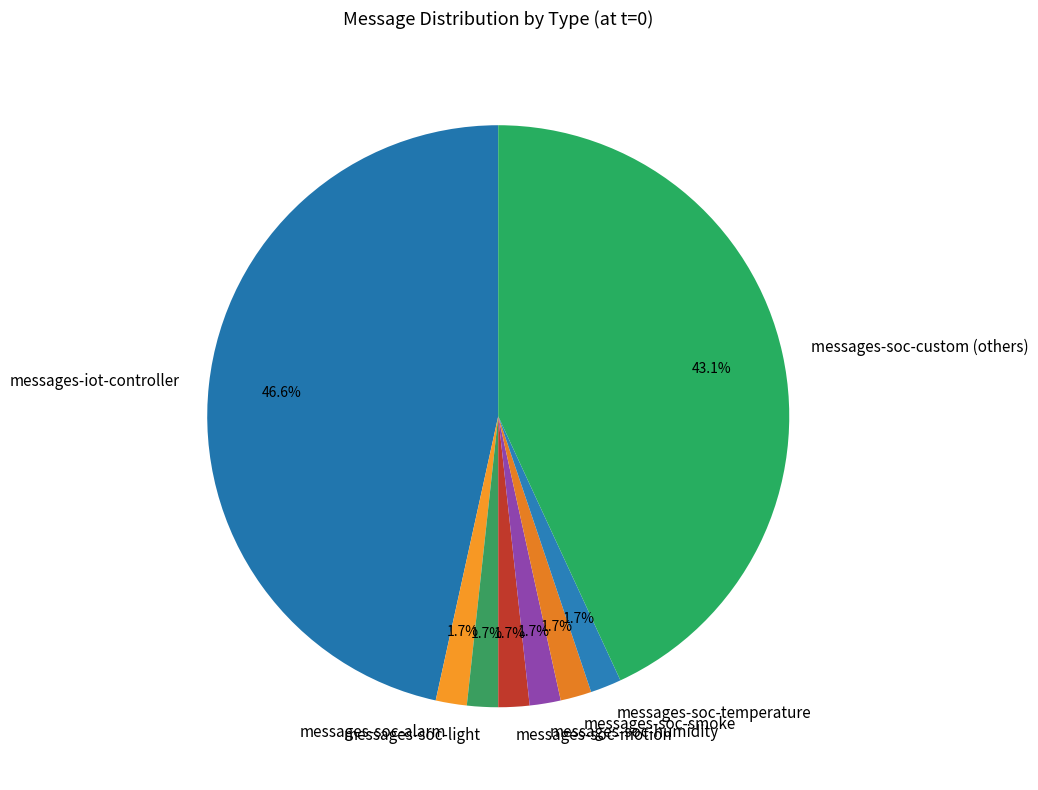

How many segments does this pie chart have?

8